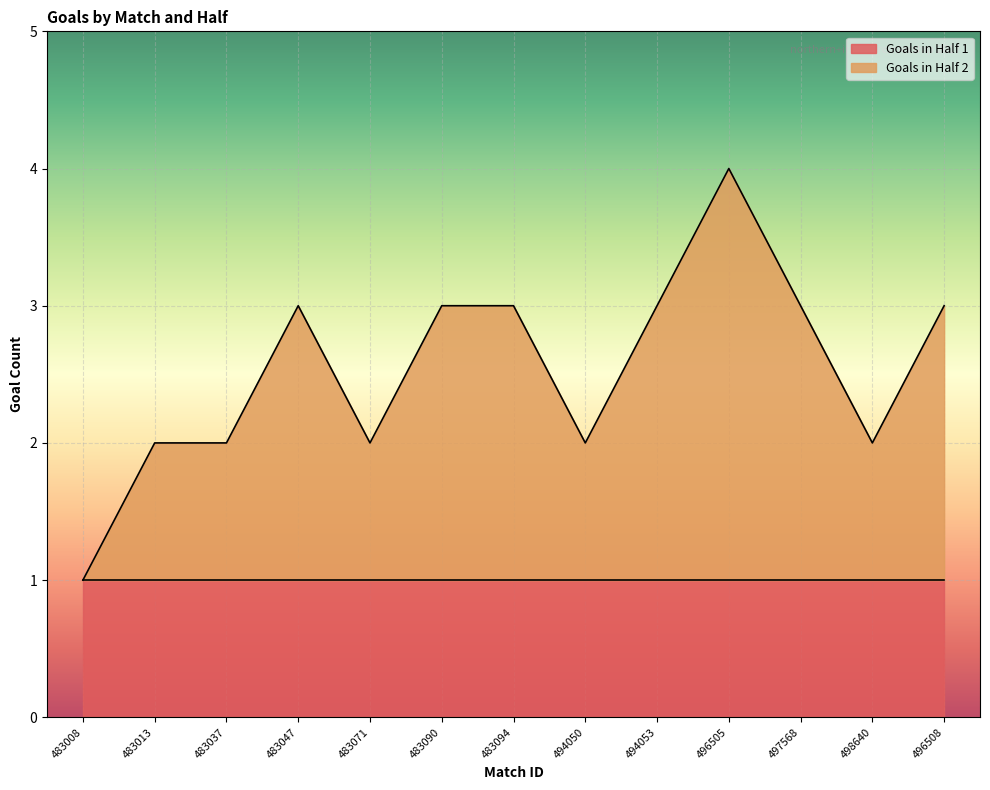

Between 494050 and 483047, which is larger?

483047